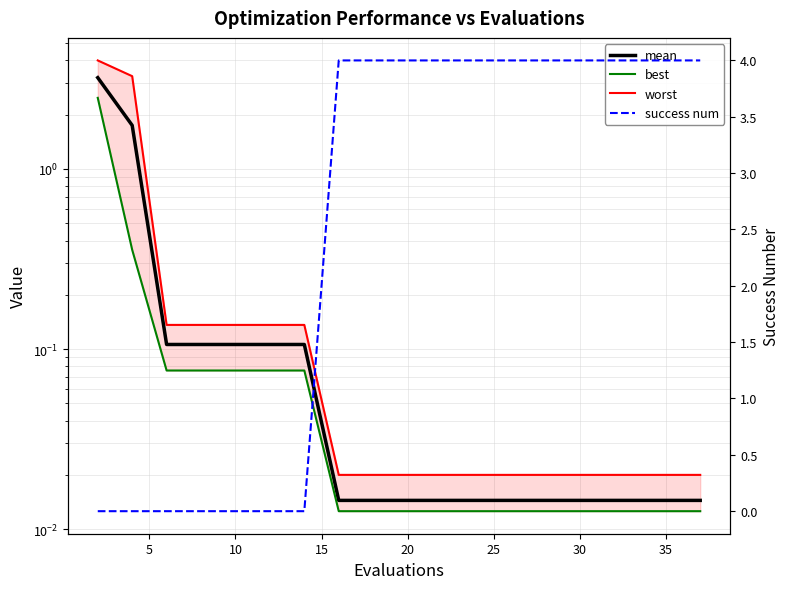

Reading left to right, transcribe all the data shown in this chart.

mean: 3.2	1.7	0.1	0.1	0.1	0.1	0.1	0.0	0.0	0.0	0.0	0.0	0.0	0.0	0.0	0.0	0.0	0.0	0.0
best: 2.5	0.4	0.1	0.1	0.1	0.1	0.1	0.0	0.0	0.0	0.0	0.0	0.0	0.0	0.0	0.0	0.0	0.0	0.0
worst: 4.0	3.3	0.1	0.1	0.1	0.1	0.1	0.0	0.0	0.0	0.0	0.0	0.0	0.0	0.0	0.0	0.0	0.0	0.0
success num: 0.0	0.0	0.0	0.0	0.0	0.0	0.0	4.0	4.0	4.0	4.0	4.0	4.0	4.0	4.0	4.0	4.0	4.0	4.0